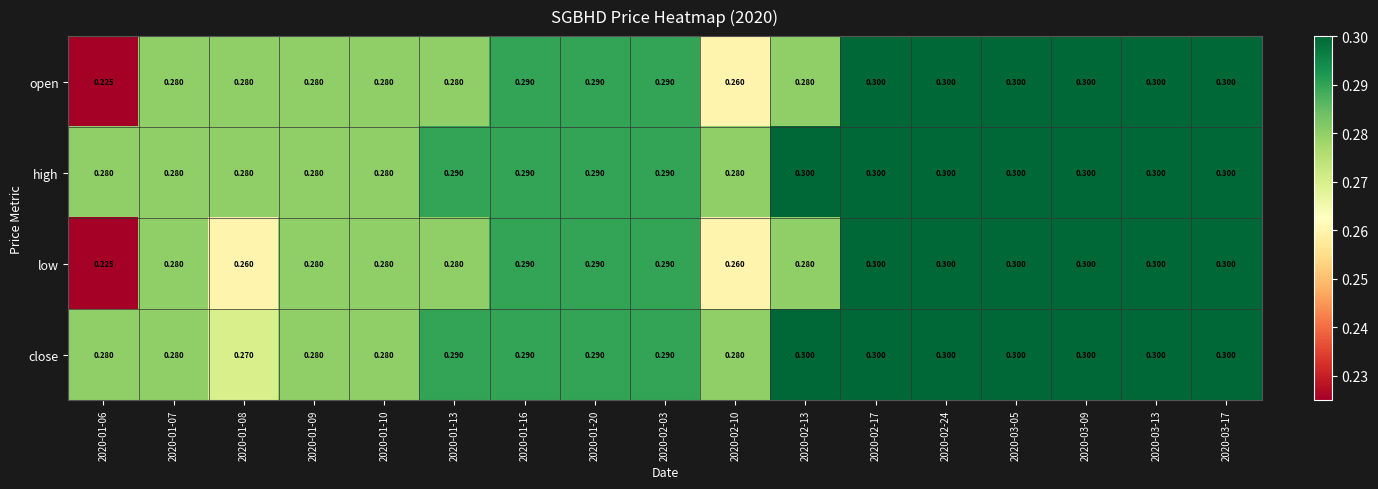

Which series has the largest total across all categories?

high